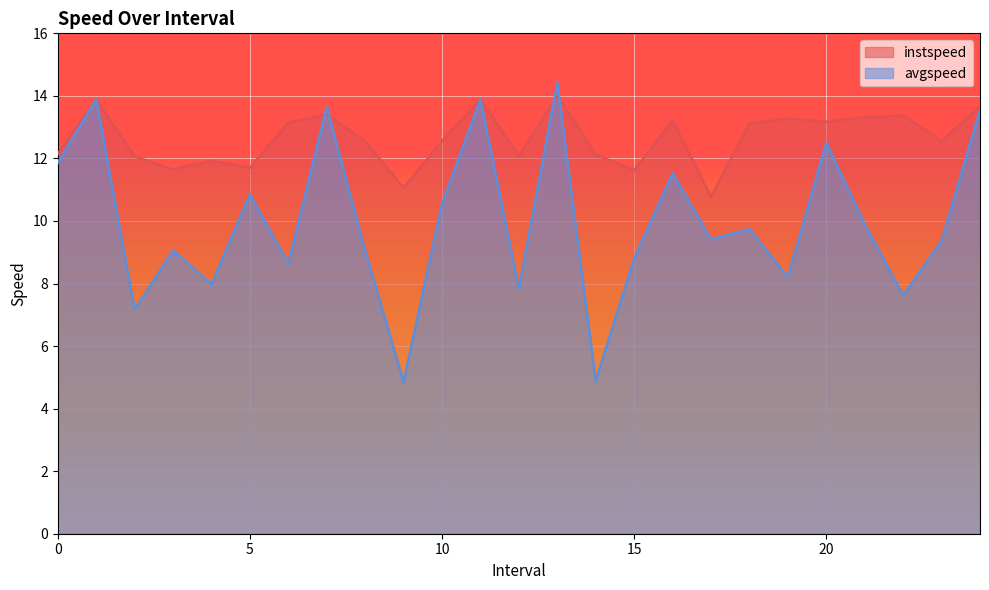

Rank the series by their maximum value, from lowest to highest.

instspeed, avgspeed